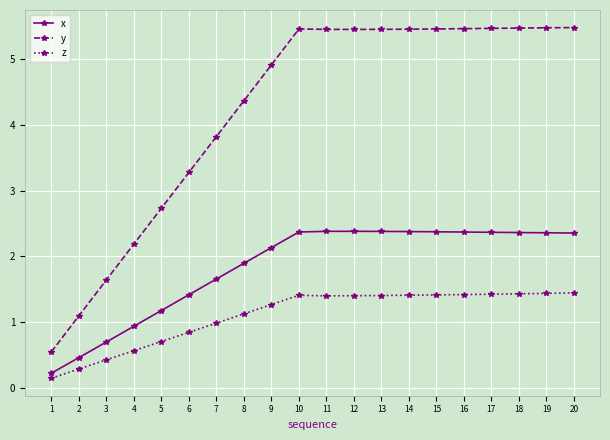

Which series changed the most between 6 and 16?

y